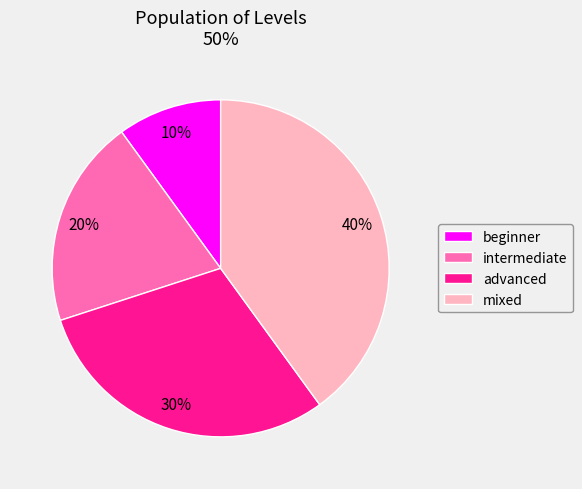

What is the smallest slice in the pie chart?

beginner